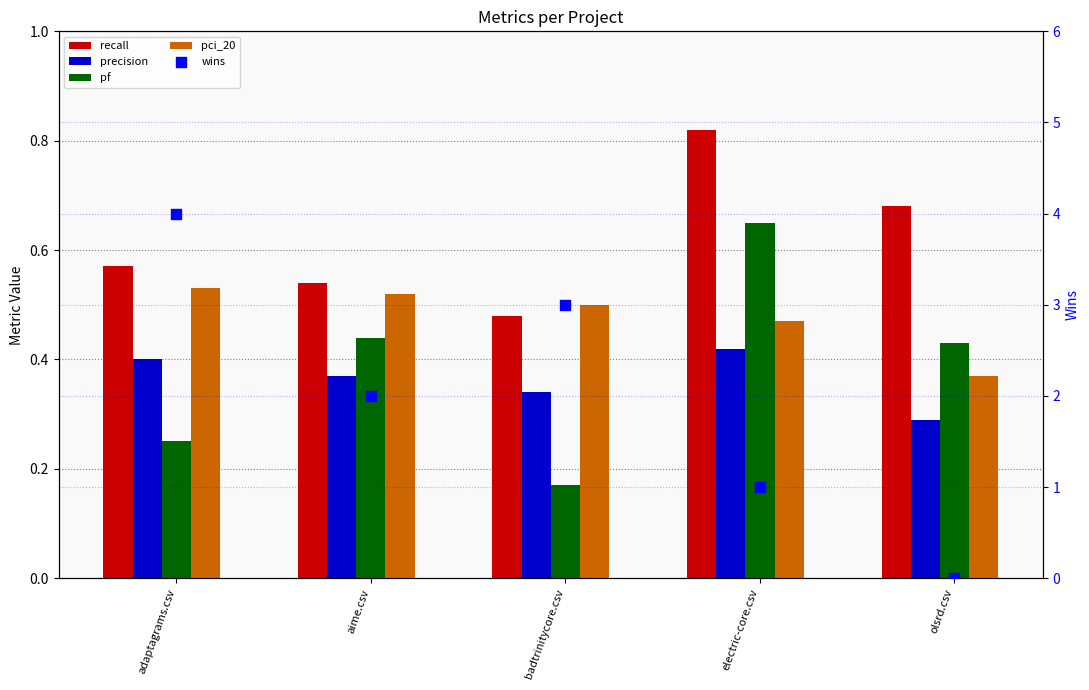

Is the value of recall at electric-core.csv greater than the value of precision at olsrd.csv?

Yes